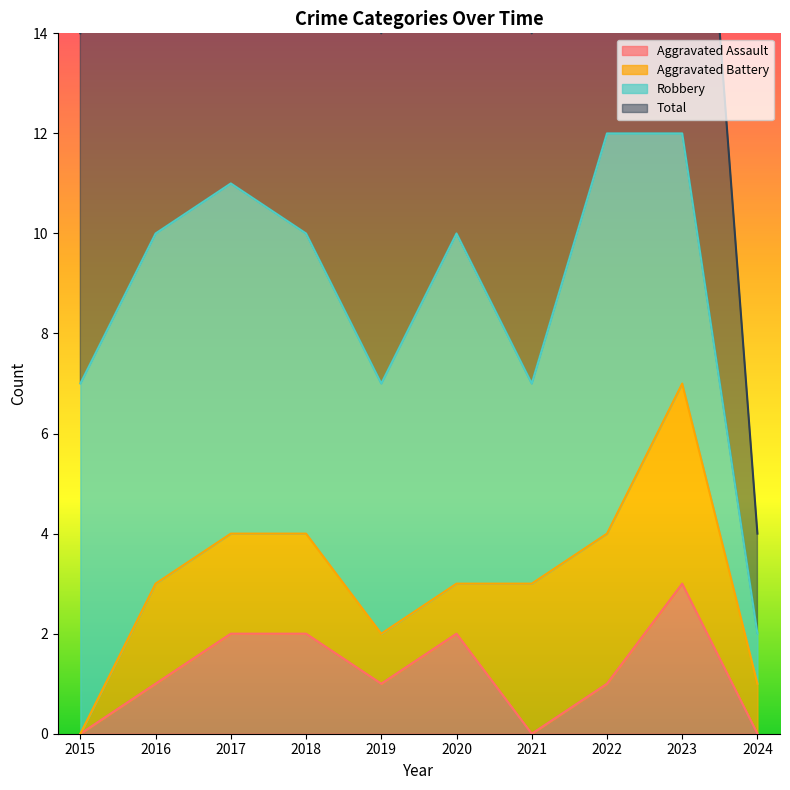

What is the sum of all Aggravated Assault values?

12